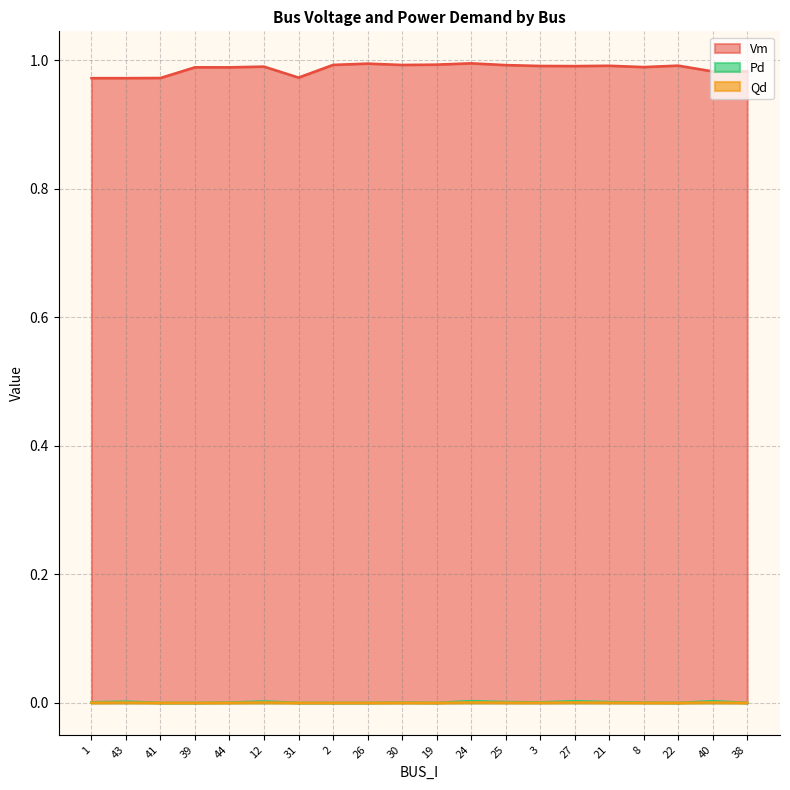

True or false: Vm has more than 2 interior local peaks.

True